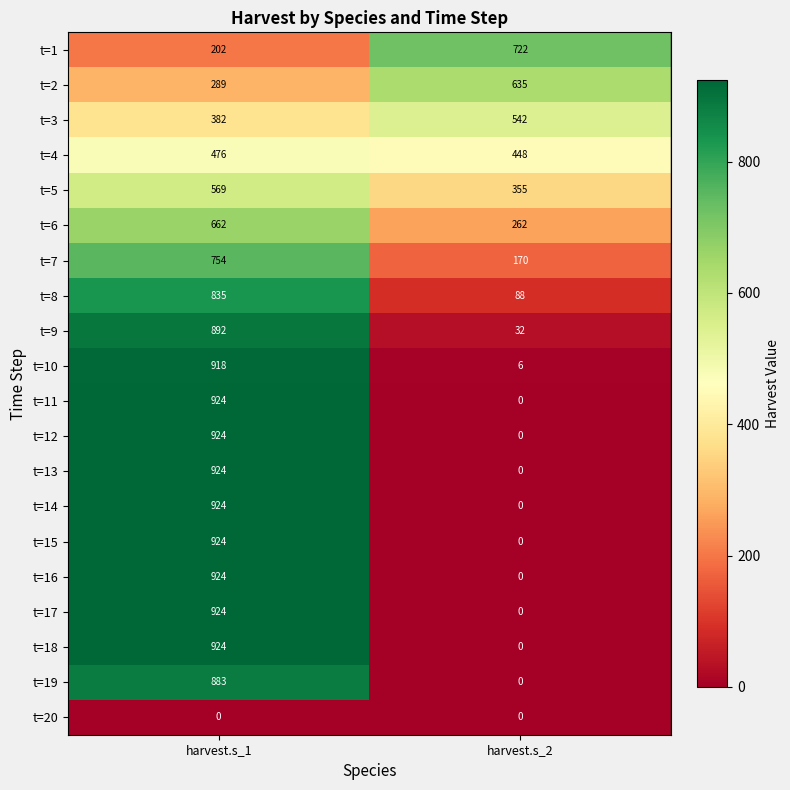

At which category is the sum across all series the highest?

harvest.s_1